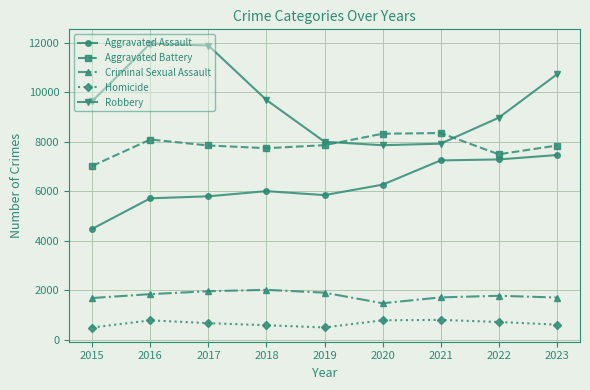

Does the chart display data point markers on the line(s)?

Yes